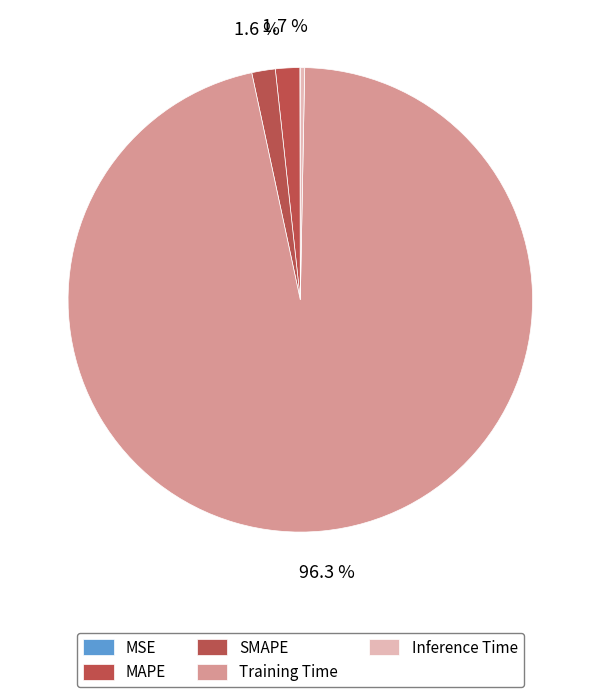

Which category has the smallest portion of the pie?

MSE